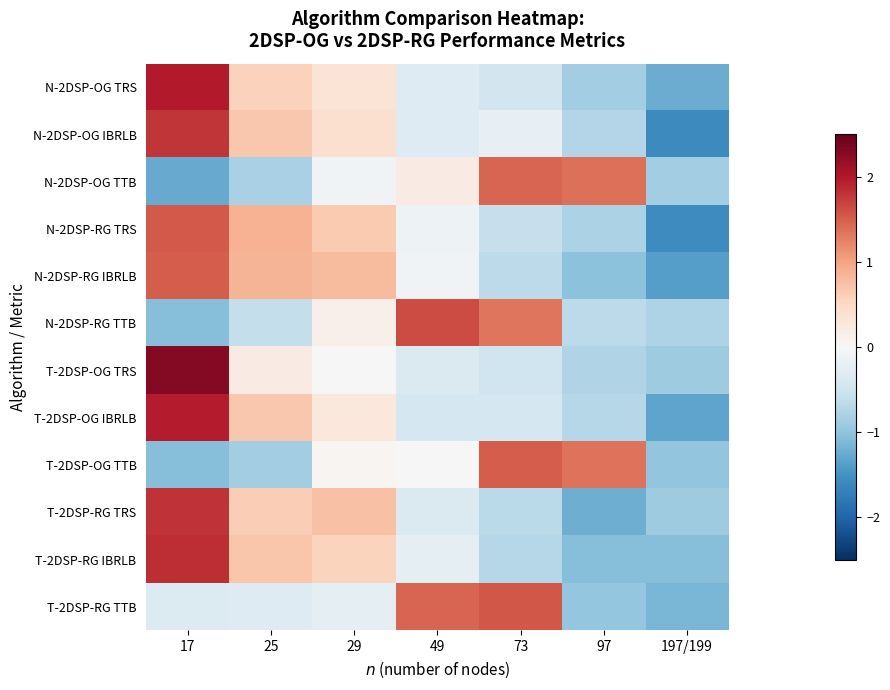

At 29, list the series in order from smallest to largest.

T-2DSP-RG TTB, N-2DSP-OG TTB, T-2DSP-OG TRS, T-2DSP-OG TTB, N-2DSP-RG TTB, T-2DSP-OG IBRLB, N-2DSP-OG TRS, N-2DSP-OG IBRLB, T-2DSP-RG IBRLB, N-2DSP-RG TRS, T-2DSP-RG TRS, N-2DSP-RG IBRLB